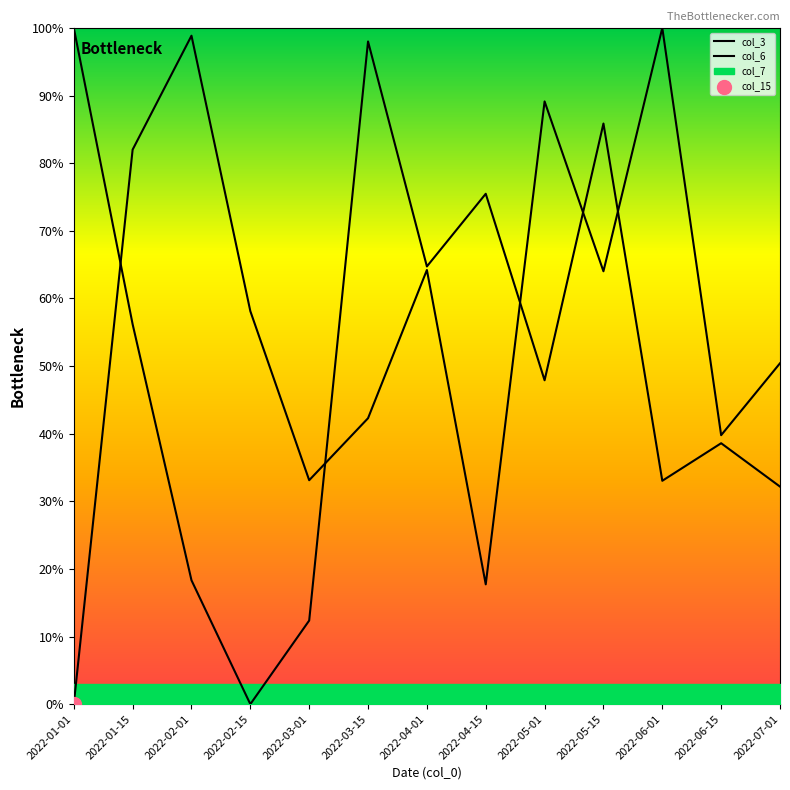

Which series has the largest total across all categories?

col_3